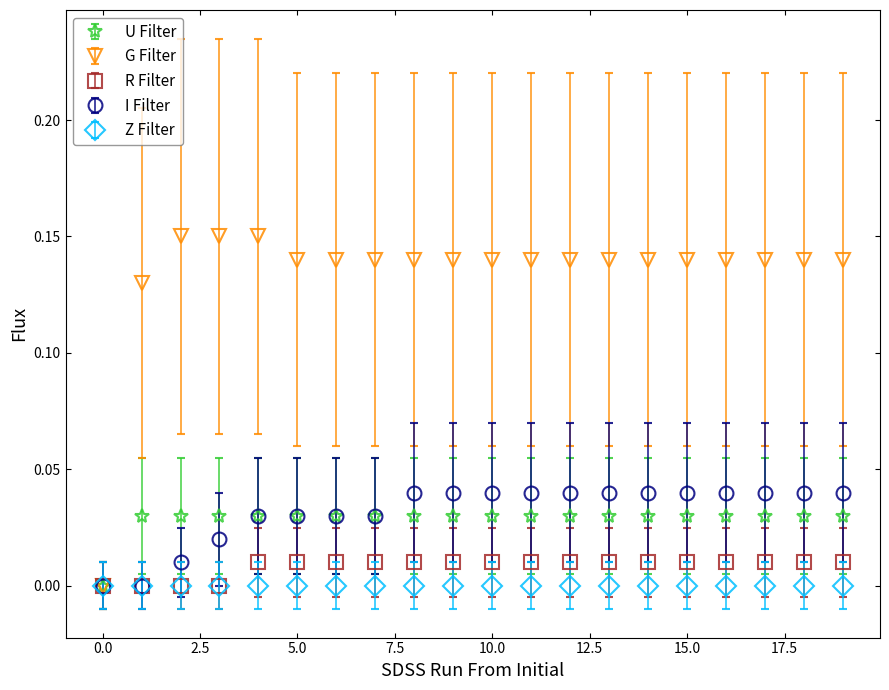

Which series has the largest range (max minus min)?

G Filter